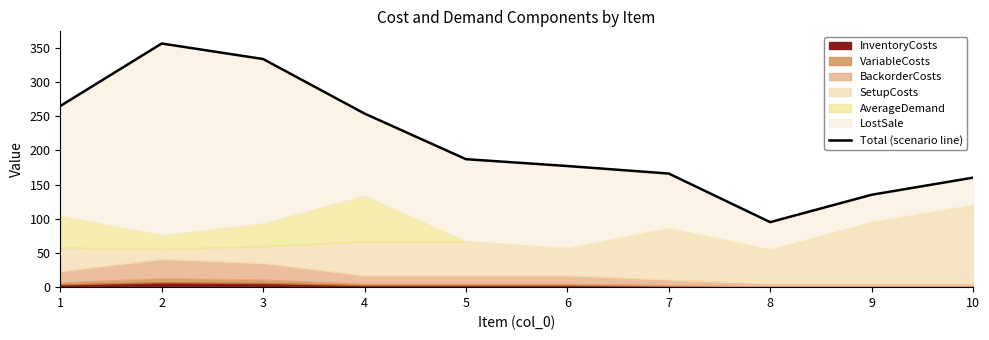

Reading right to left, list all the values displayed in this chart.

160.0	135.0	95.0	166.0	177.0	187.0	253.7	333.3	356.0	264.7